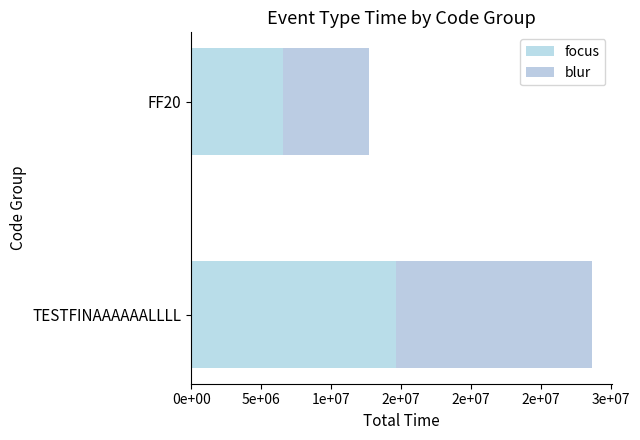

How many bars are there in each group?

2